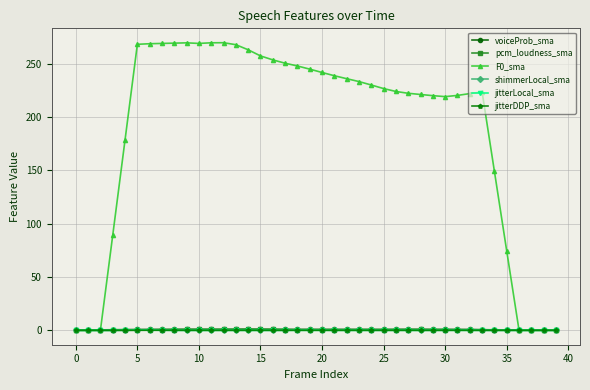

Is this an area chart (filled region under the line)?

No